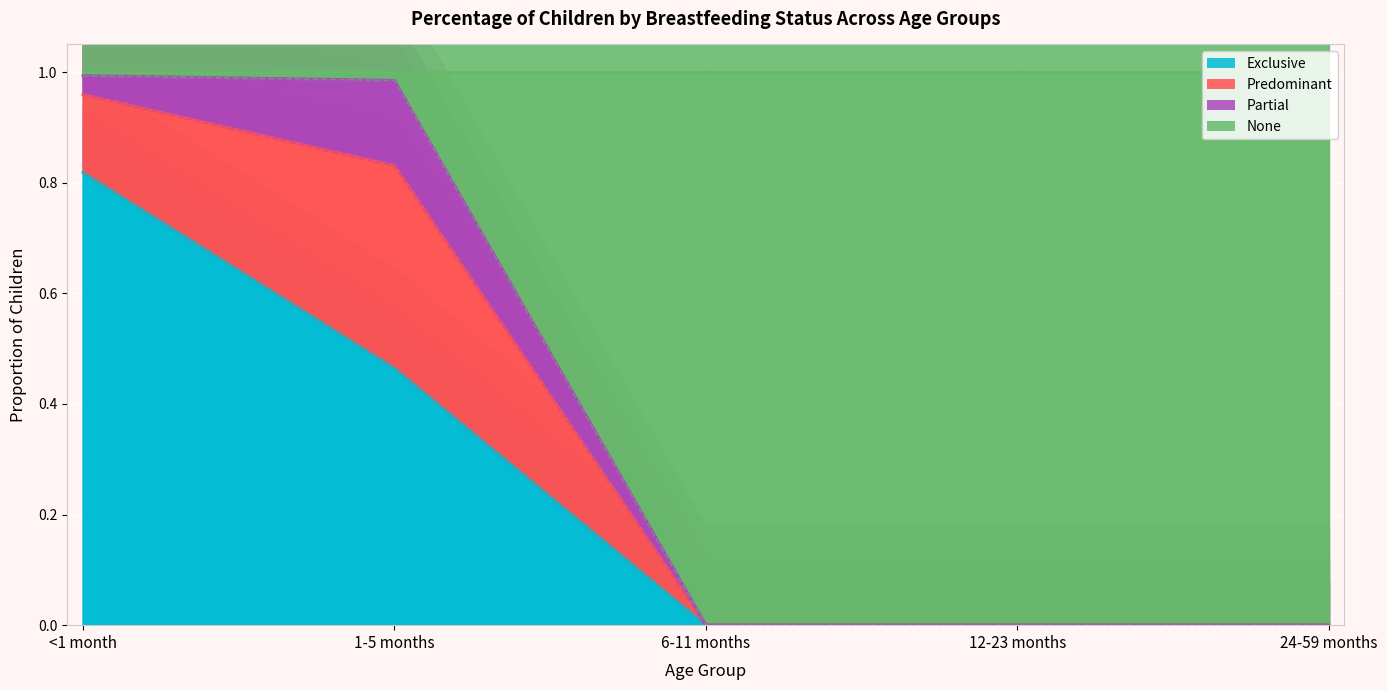

What is the average value of the Exclusive series?

0.3